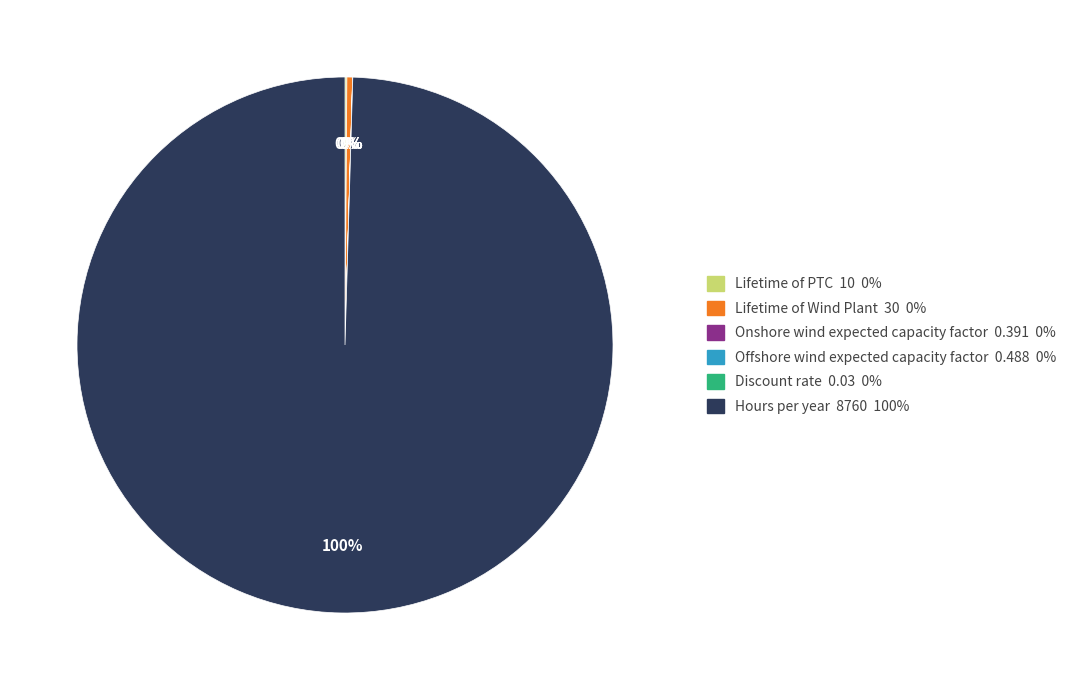

Which slice represents more than half of the pie?

Hours per year